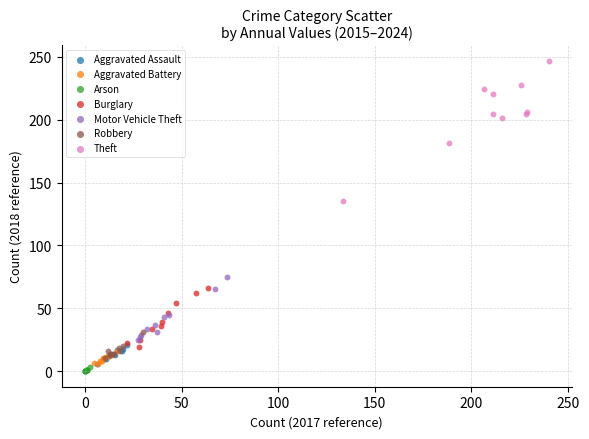

Which series contains the highest Y value?

Theft